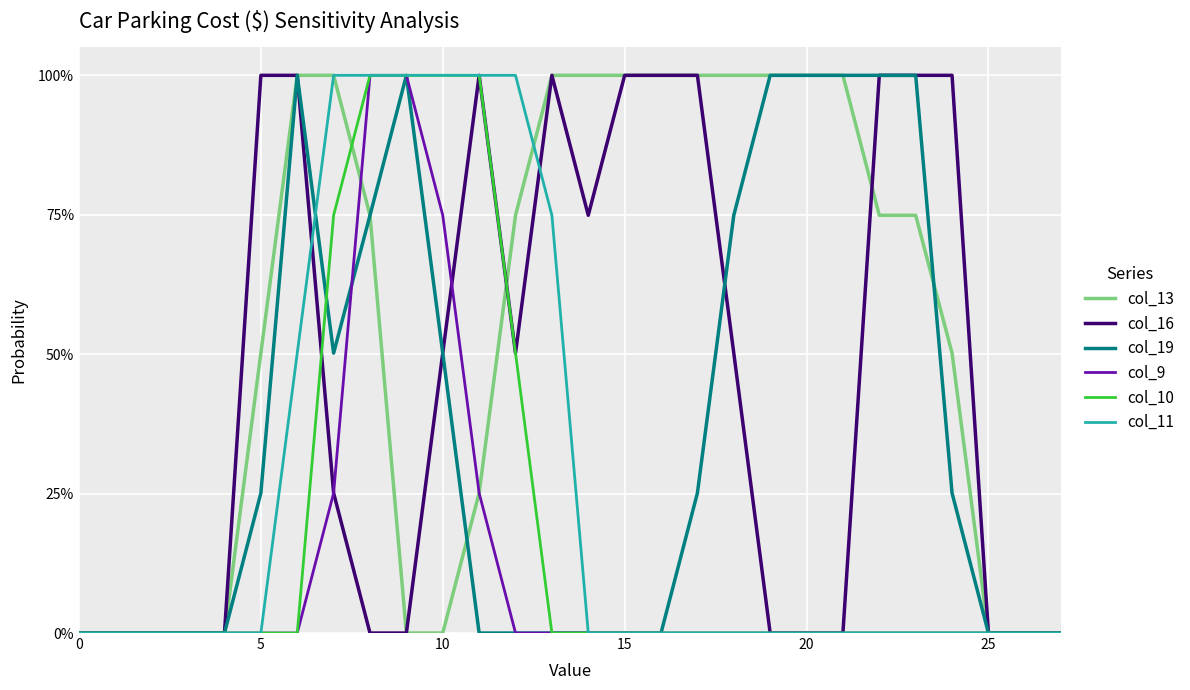

What are all the series names shown in the legend?

col_13, col_16, col_19, col_9, col_10, col_11